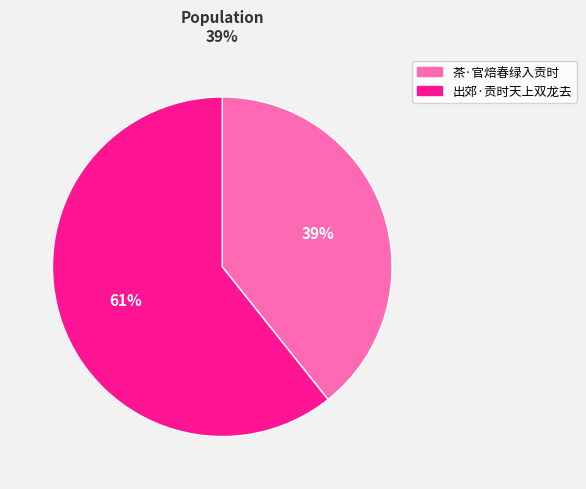

To the nearest percent, what percentage of the pie is 茶·官焙春绿入贡时?

39%